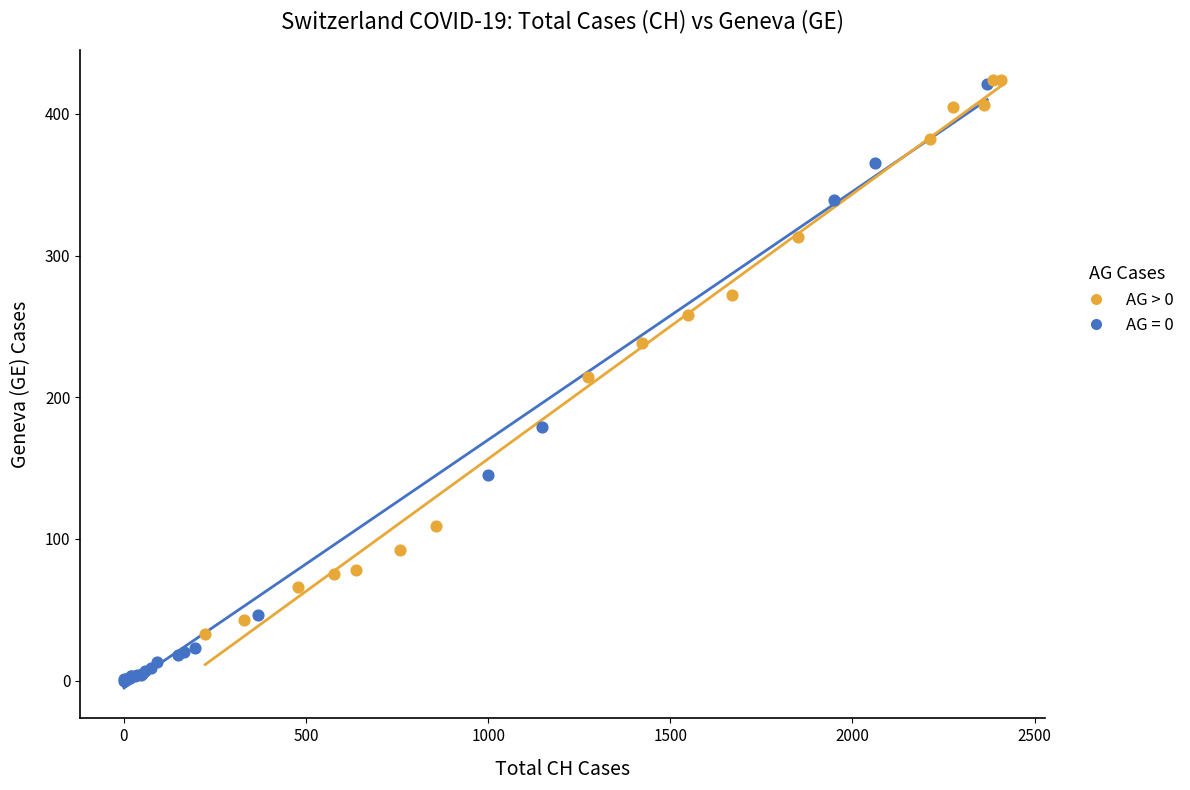

Which series contains the lowest Y value?

AG = 0